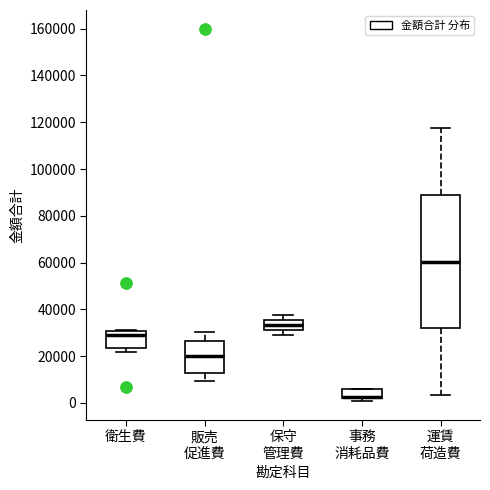

Reading left to right, transcribe this box plot: for each box, give where its median line is, the range the box spans, and where its two whiskers end, as read against the y-axis. The values are not printed on the chart, so give them approximately, as read against the axis.

衛生費: median 30000 (just below the box's upper edge), box 24000 to 30000, whiskers 22000 to 32000
販売 促進費: median 20000, box 12000 to 26000, whiskers 10000 to 30000
保守 管理費: median 34000, box 32000 to 36000, whiskers 30000 to 38000
事務 消耗品費: median 2000 (drawn on the box's lower edge), box 2000 to 6000, whiskers 0 to 6000
運賃 荷造費: median 60000, box 32000 to 88000, whiskers 4000 to 118000